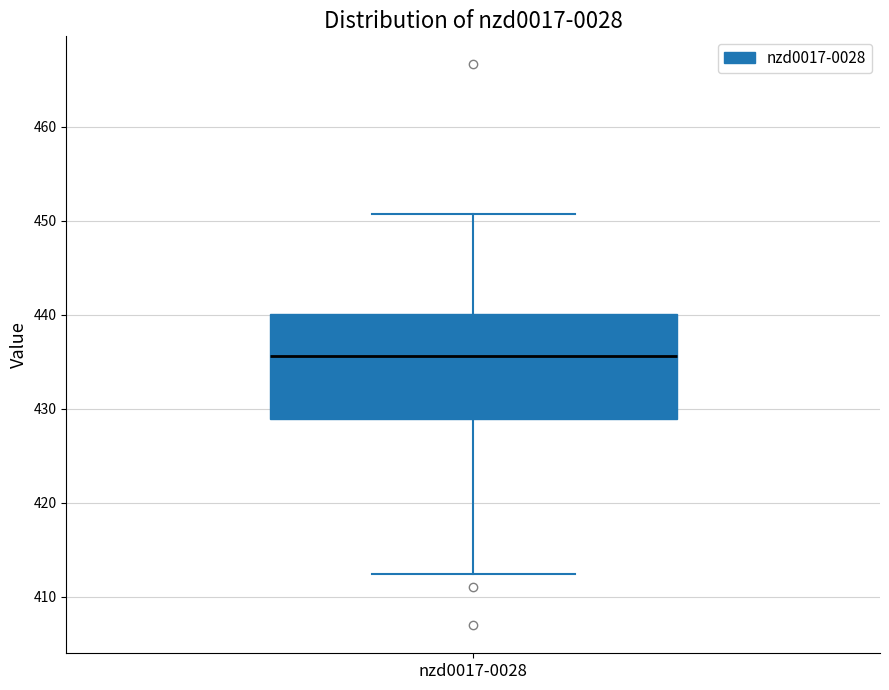

Transcribe this box plot: give where the median line is, the range the box spans, and where the two whiskers end, as read against the y-axis. The values are not printed on the chart, so give them approximately, as read against the axis.

median 436, box 429 to 440, whiskers 412 to 451